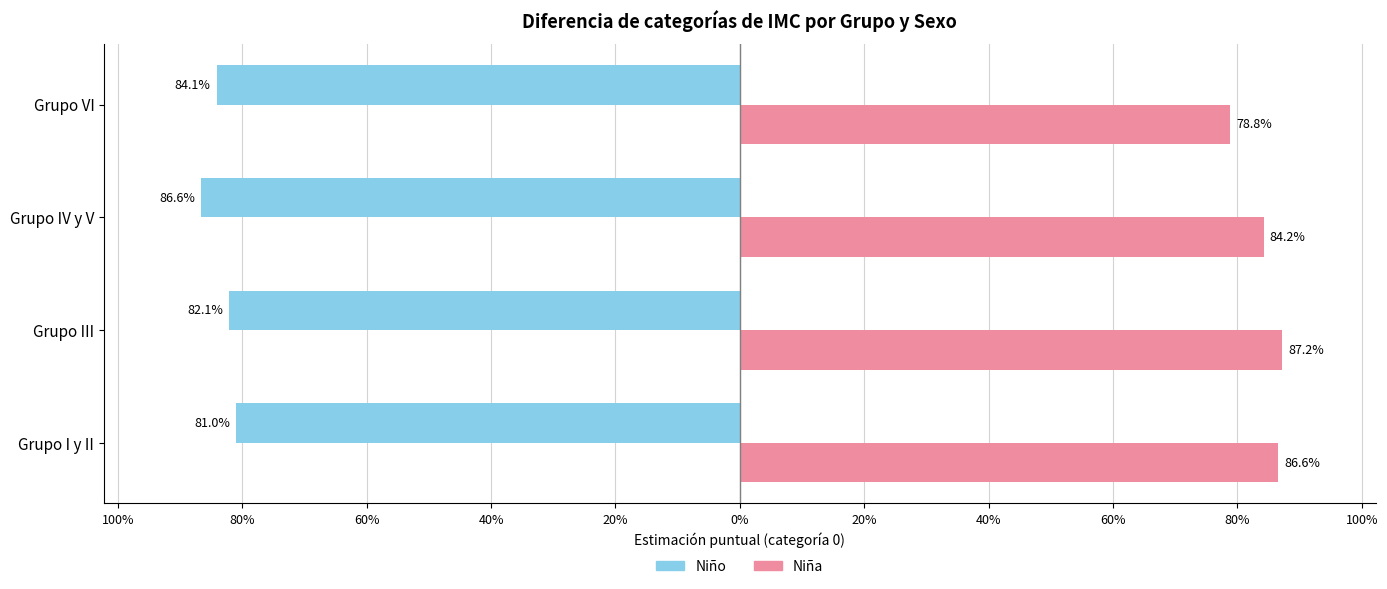

How many bars are there in total?

8